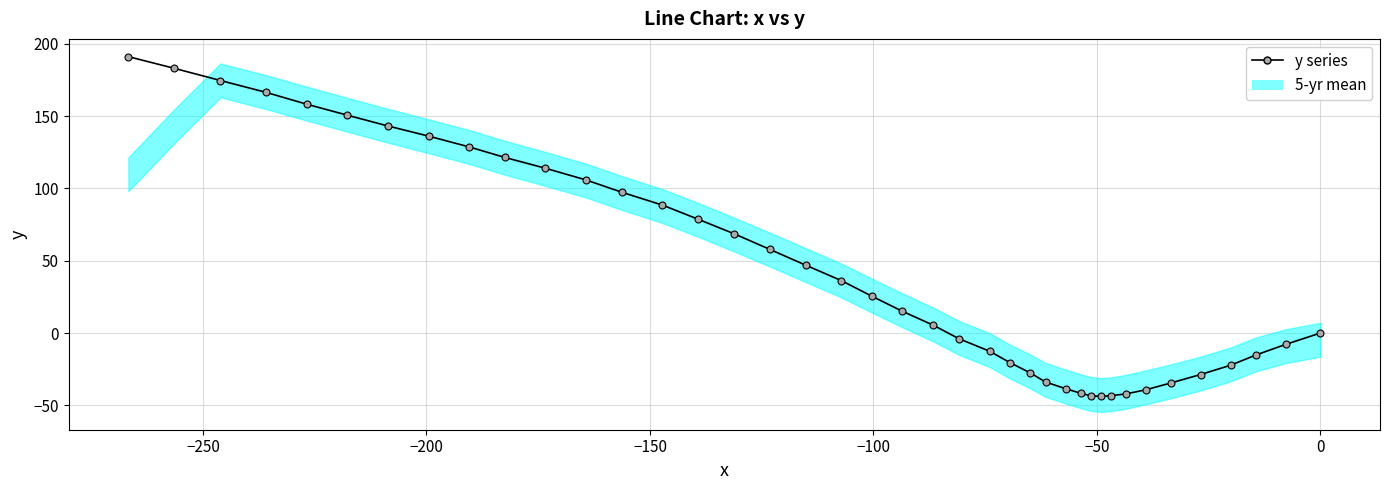

How many lines are shown in the chart?

1